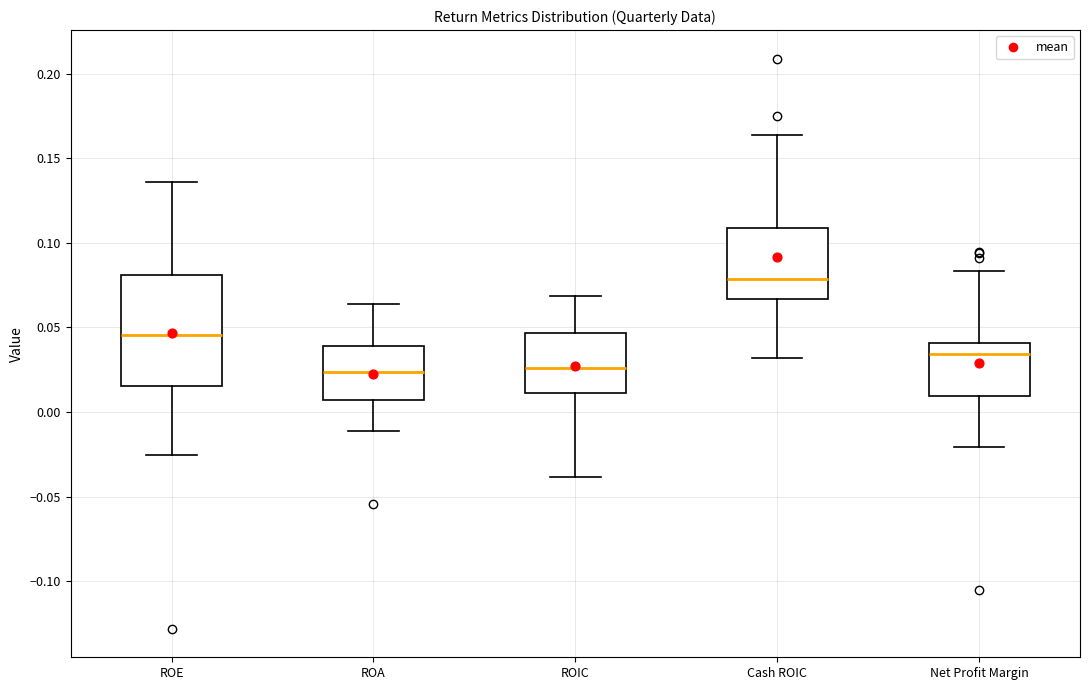

Reading left to right, read every box against the y-axis: the position of its median line, the range the box covers, and the ends of its whiskers. The values are not printed on the chart, so give them approximately, as read against the axis.

ROE: median 0.045, box 0.015 to 0.080, whiskers -0.025 to 0.135
ROA: median 0.025, box 0.005 to 0.040, whiskers -0.010 to 0.065
ROIC: median 0.025, box 0.010 to 0.045, whiskers -0.040 to 0.070
Cash ROIC: median 0.080, box 0.065 to 0.110, whiskers 0.030 to 0.165
Net Profit Margin: median 0.035, box 0.010 to 0.040, whiskers -0.020 to 0.085